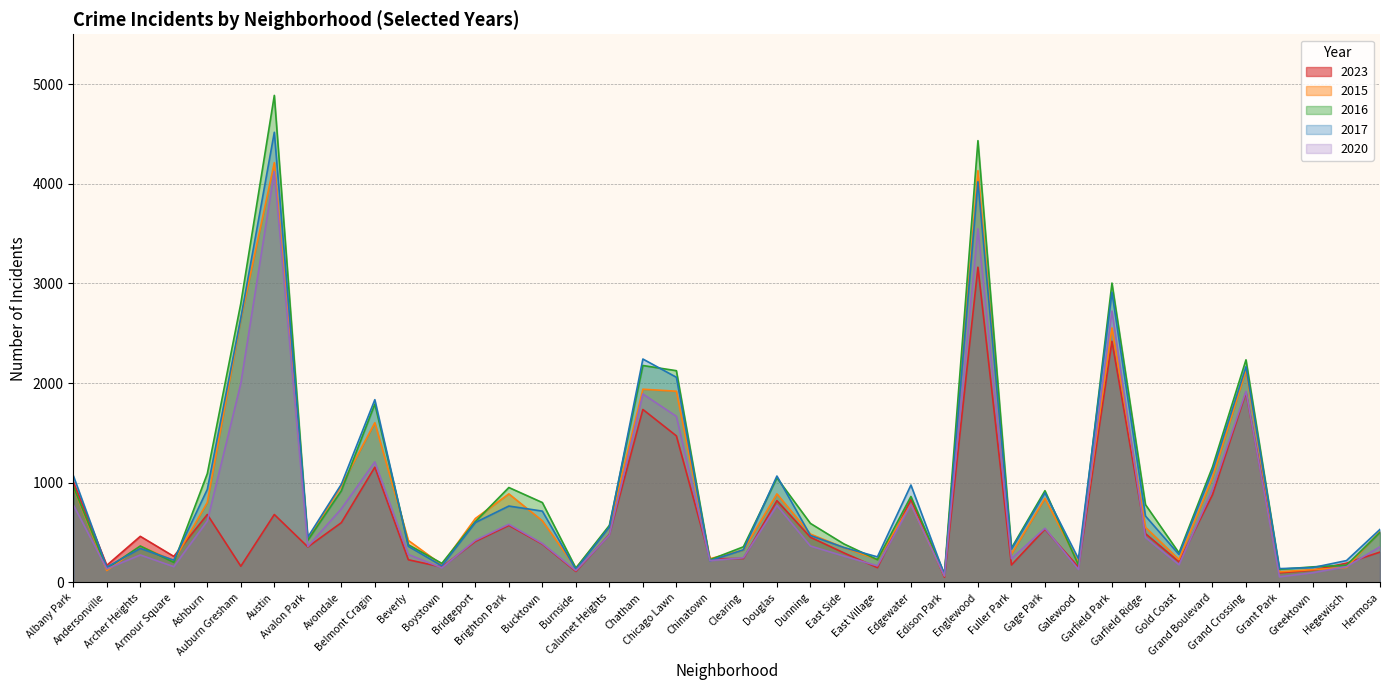

Which series changed the most between Avalon Park and Chatham?

2017